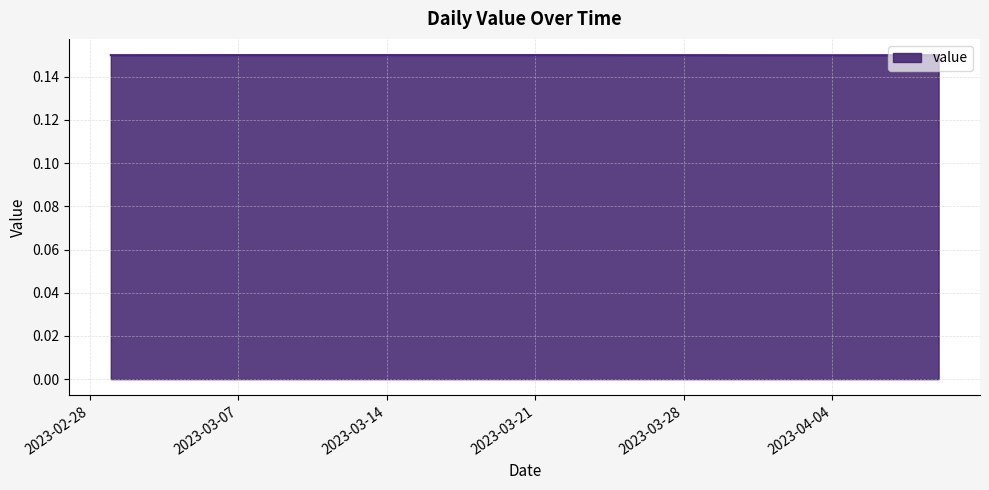

Does the chart have visible grid lines?

Yes